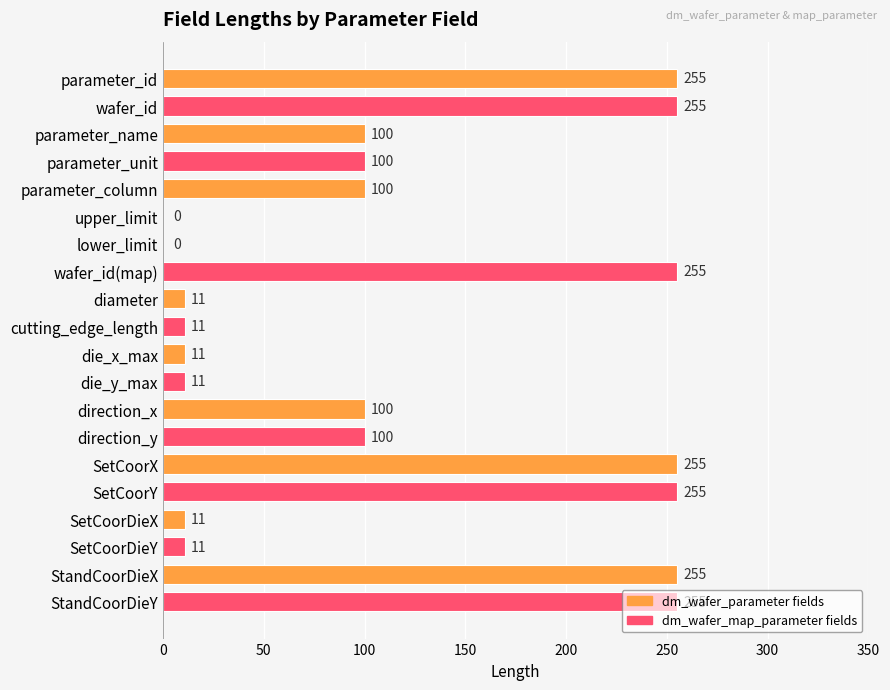

Count the number of data series in this chart.

1